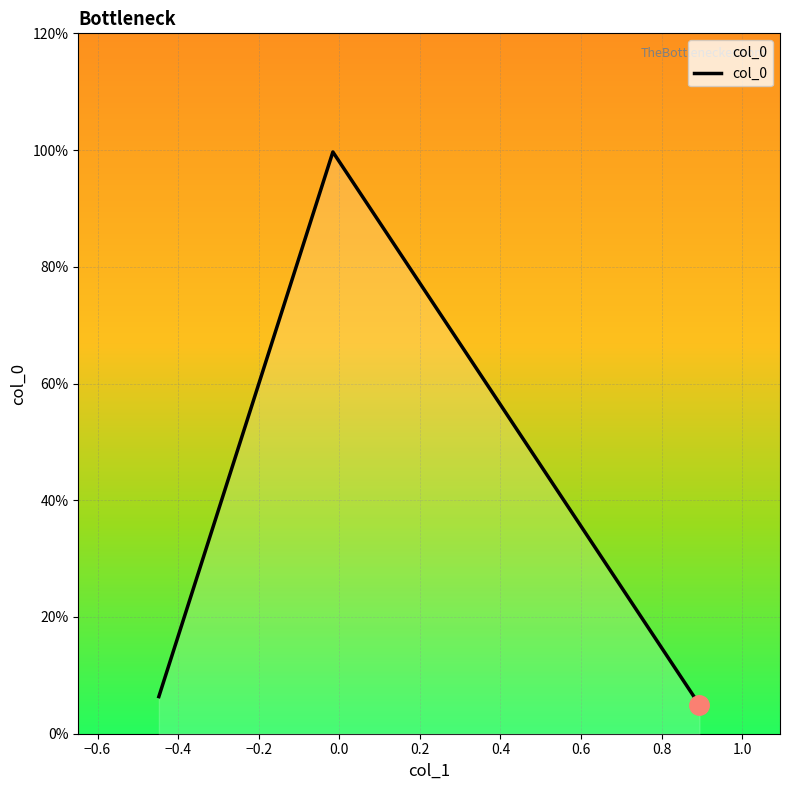

What is the average value?

0.4